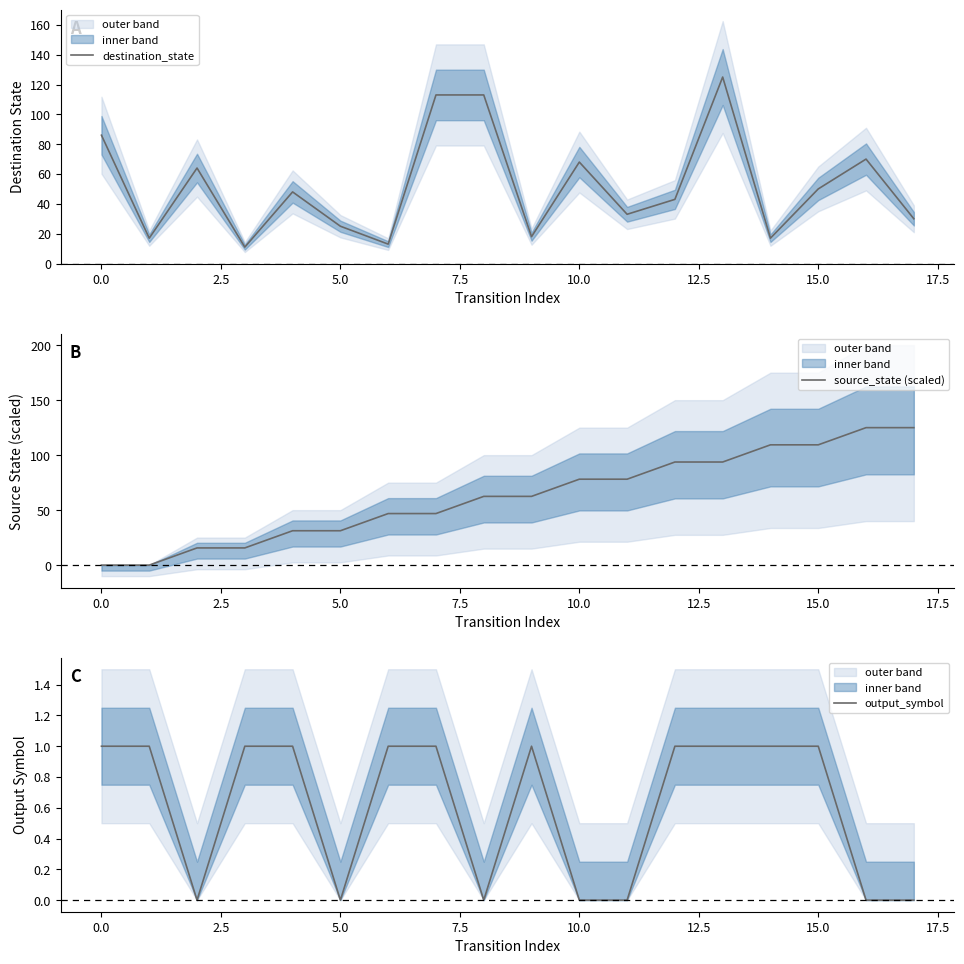

How many lines are shown in the chart?

3